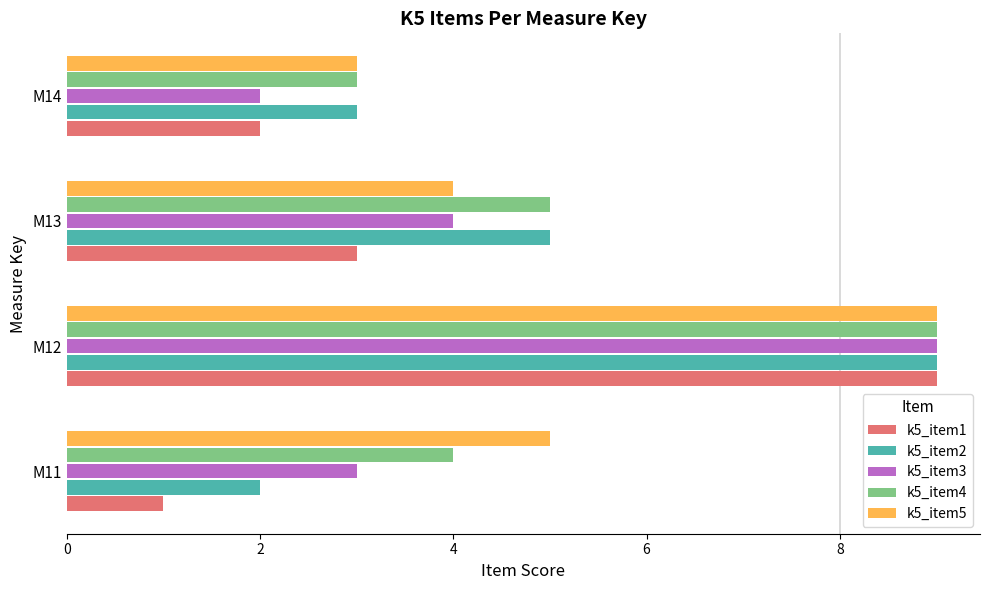

At which label does k5_item2 reach its peak?

M12